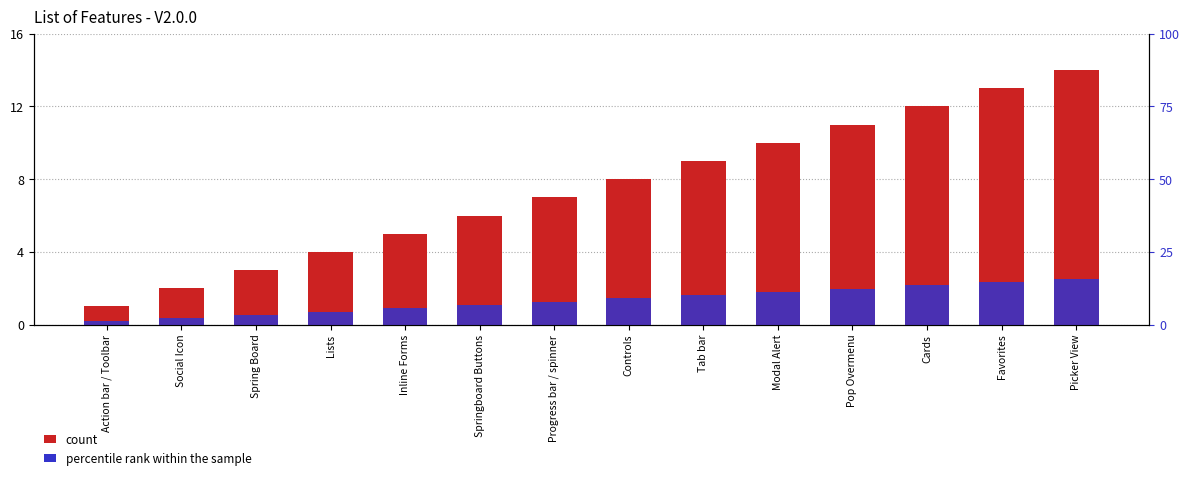

At which label does percentile rank within the sample first exceed 1?

Springboard Buttons